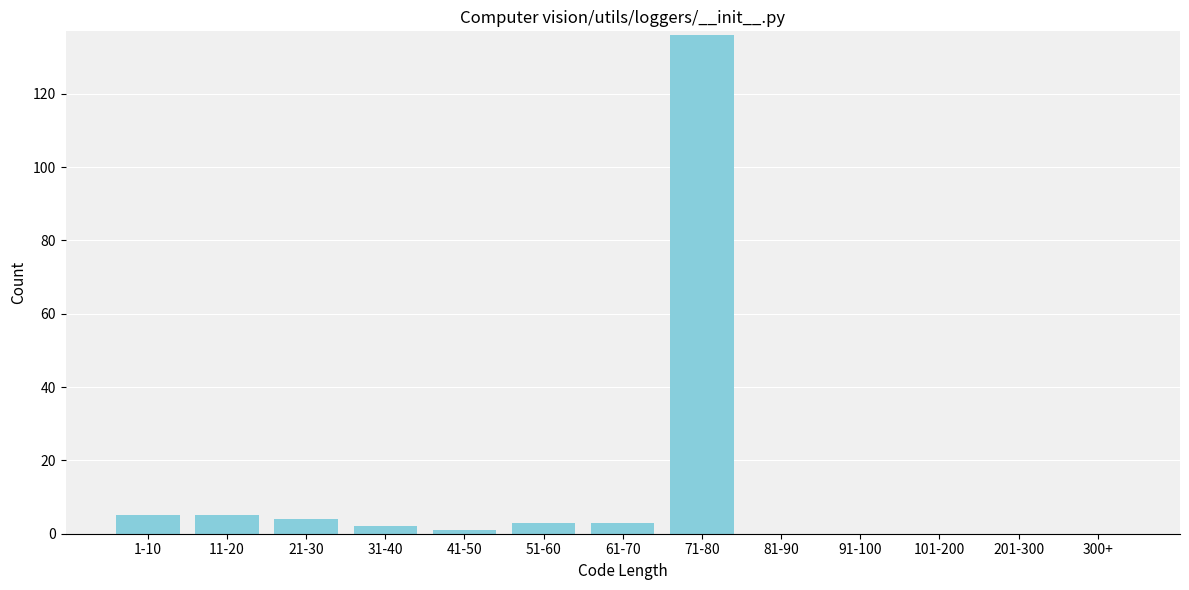

Reading right to left, extract all data points from this chart.

300+=0	201-300=0	101-200=0	91-100=0	81-90=0	71-80=136	61-70=3	51-60=3	41-50=1	31-40=2	21-30=4	11-20=5	1-10=5